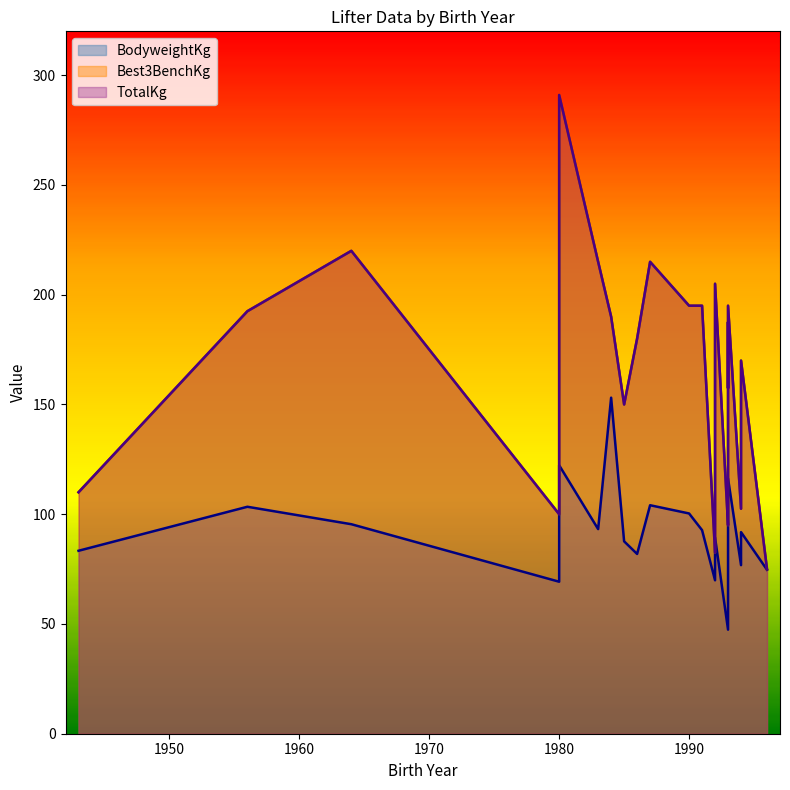

What is the value of the Best3BenchKg point at the 2nd from the left?

100.0